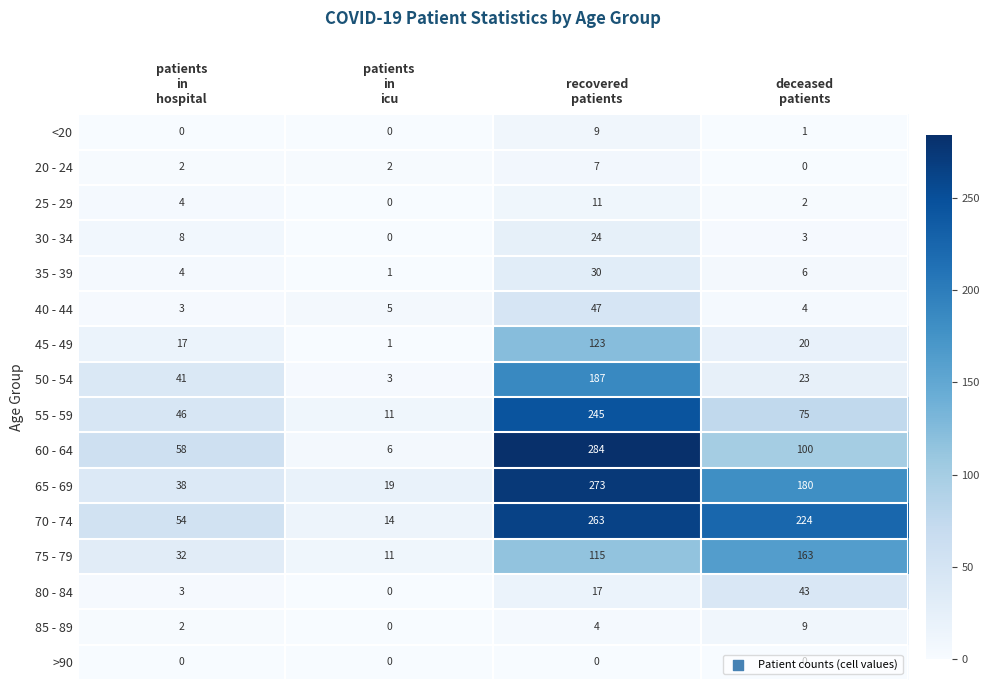

Which series has the largest range (max minus min)?

60 - 64